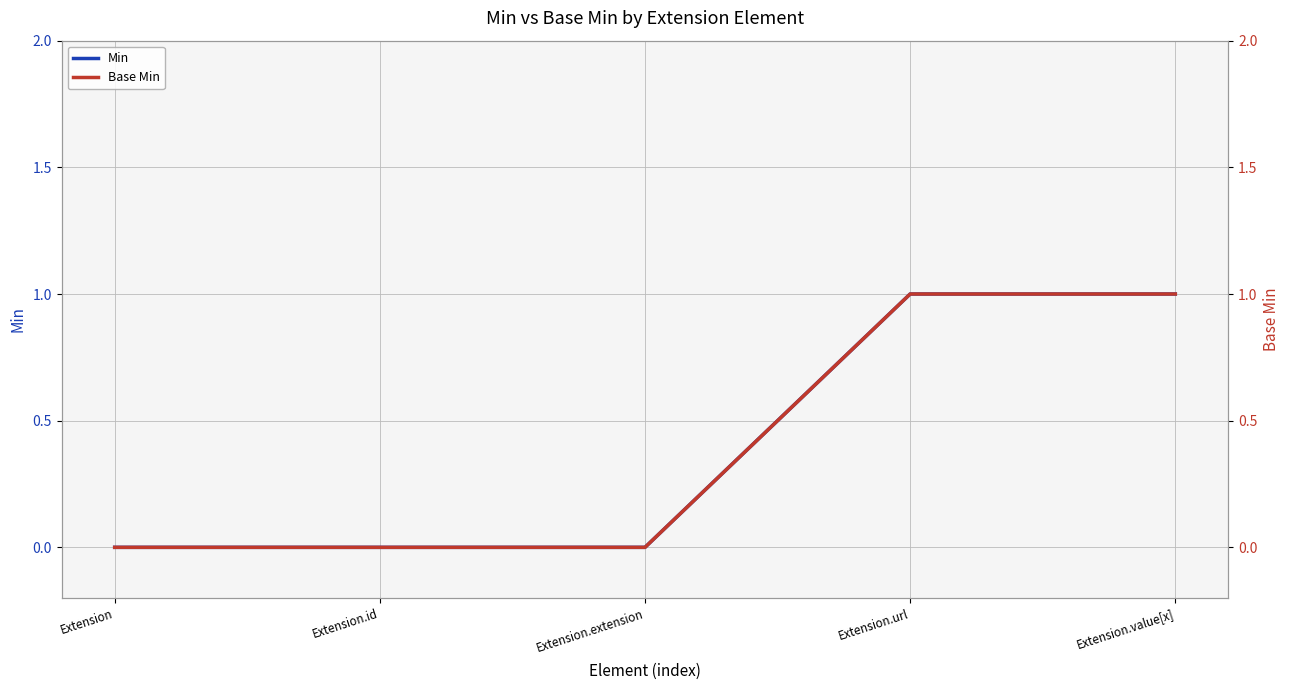

Which has a higher value, Extension or Extension.id?

Extension